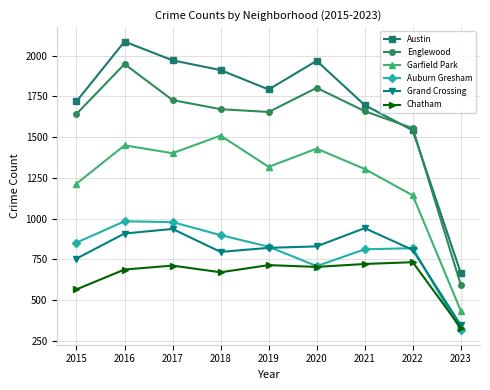

What is the average value of the Garfield Park series?

1244